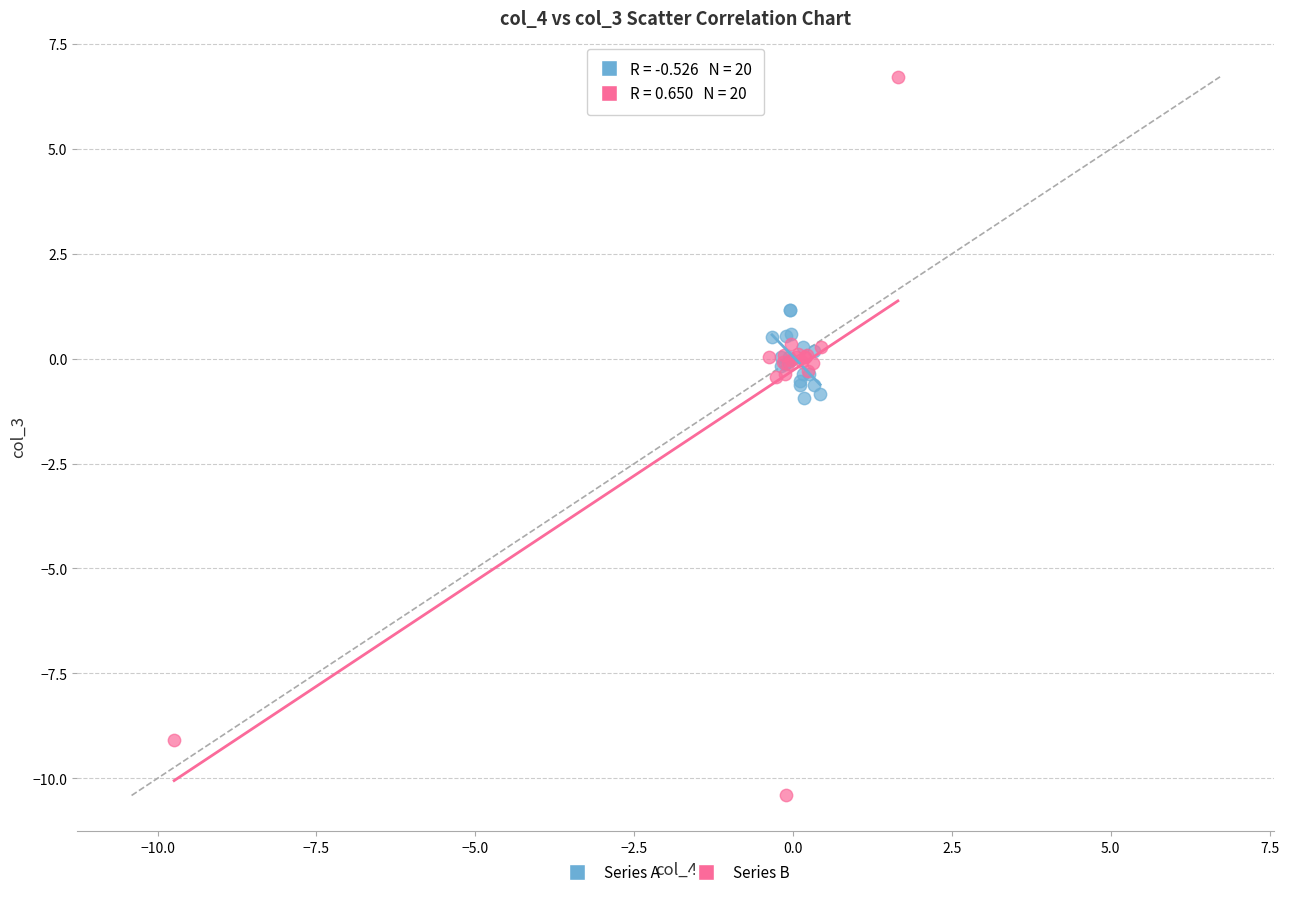

Which series contains the lowest Y value?

Series B